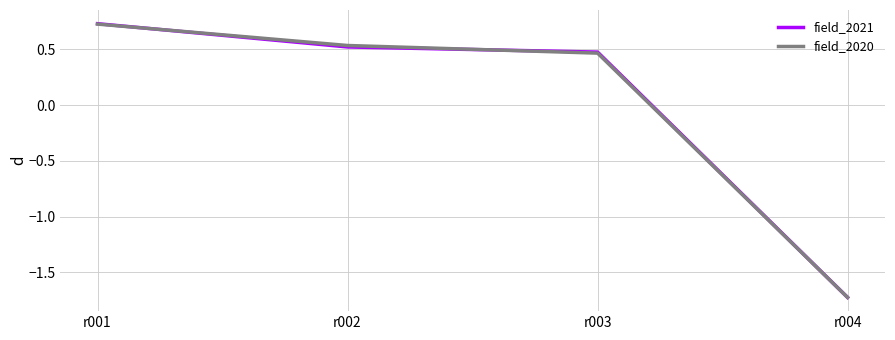

What is the minimum value for field_2020?

-1.7